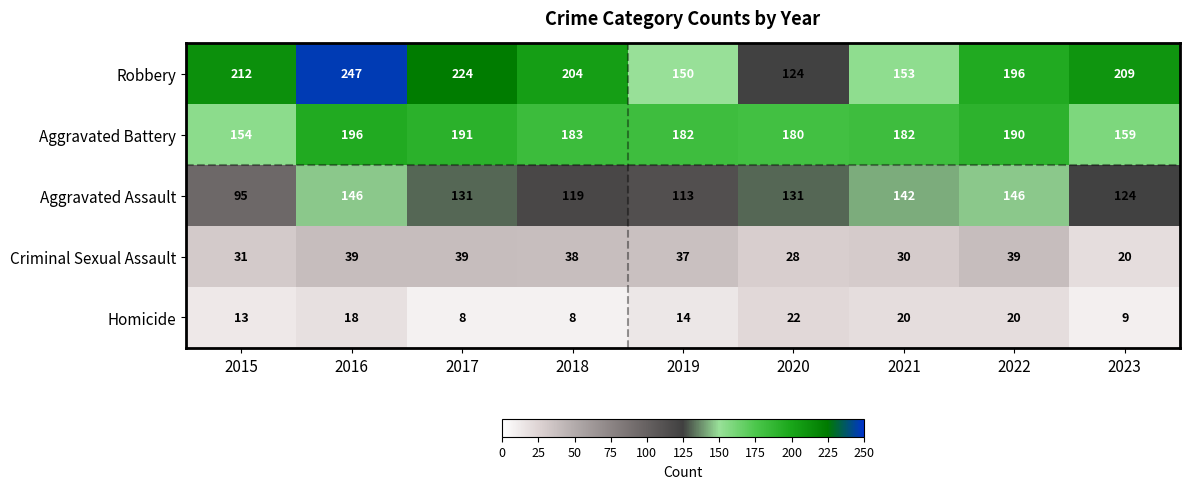

Where does the Homicide series first go above 14?

2016